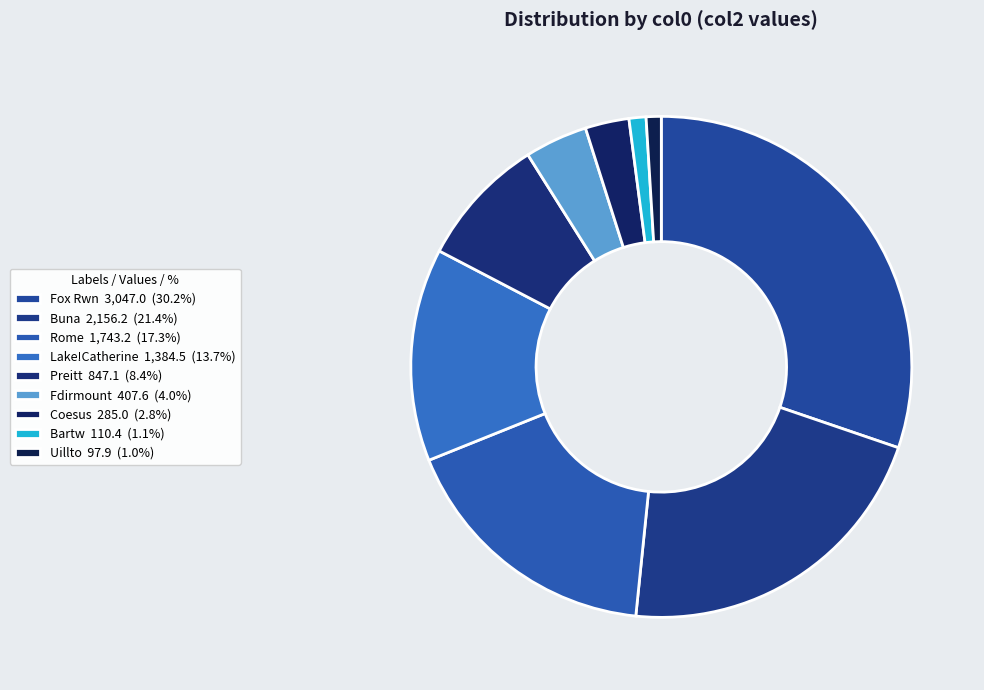

How many slices are in this pie chart?

9